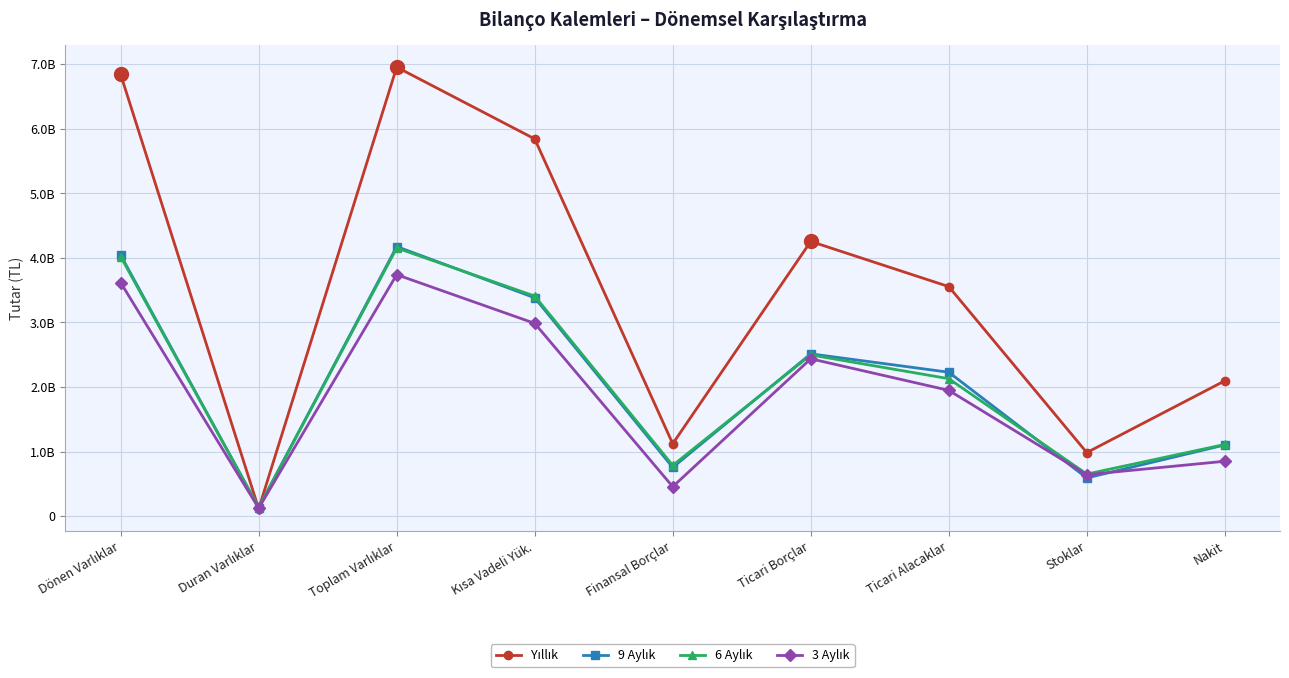

True or false: 3 Aylık and 9 Aylık intersect in this chart.

True